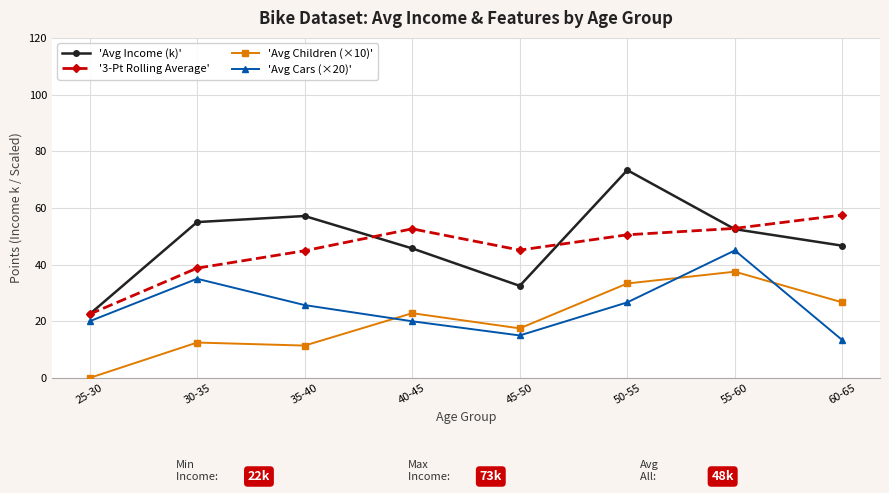

Is the value of 'Avg Cars (×20)' at 55-60 greater than the value of 'Avg Income (k)' at 35-40?

No